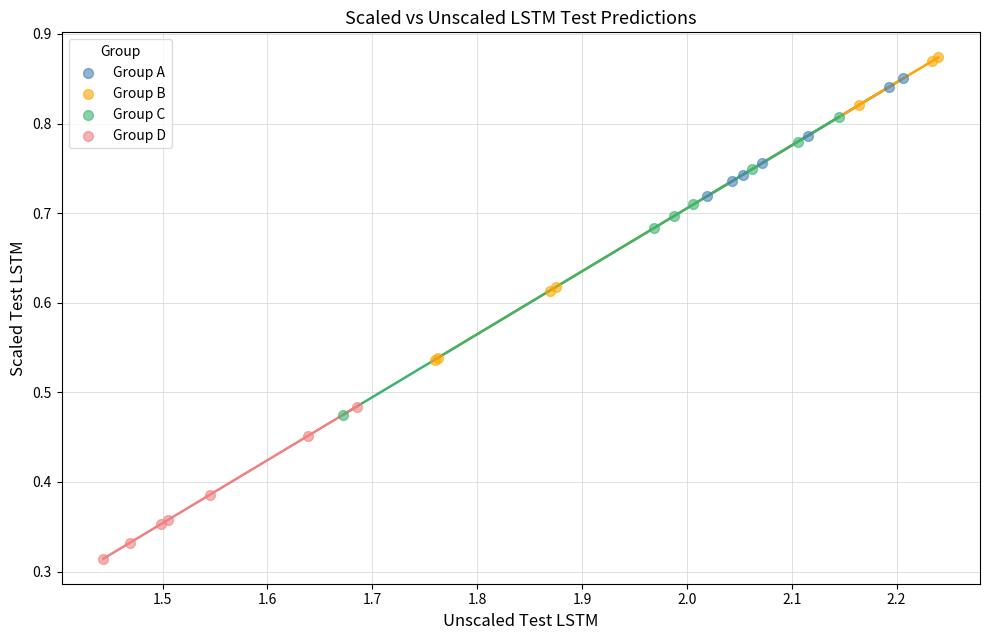

Which series reaches the minimum Y coordinate?

Group D